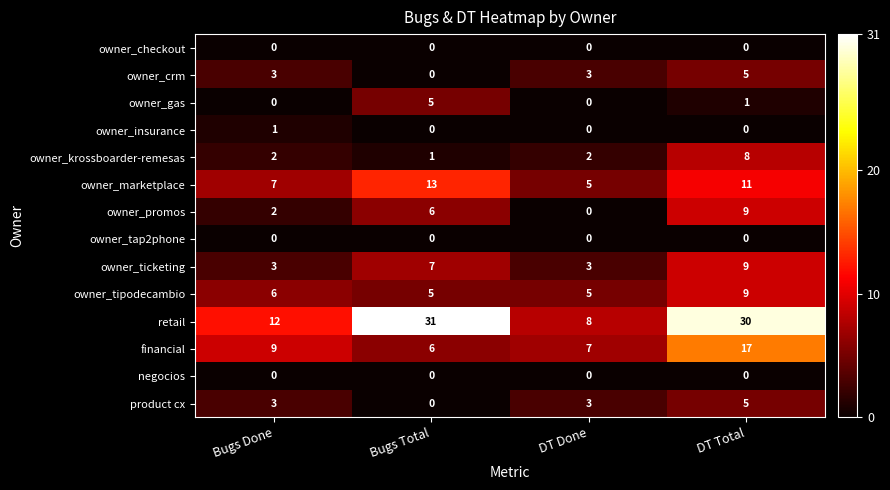

True or false: owner_marketplace has a value of 11 at Bugs Done.

False